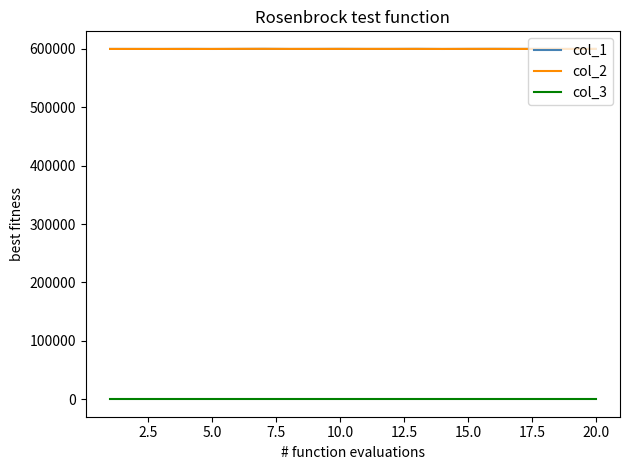

What is the maximum value shown in the chart?

600198